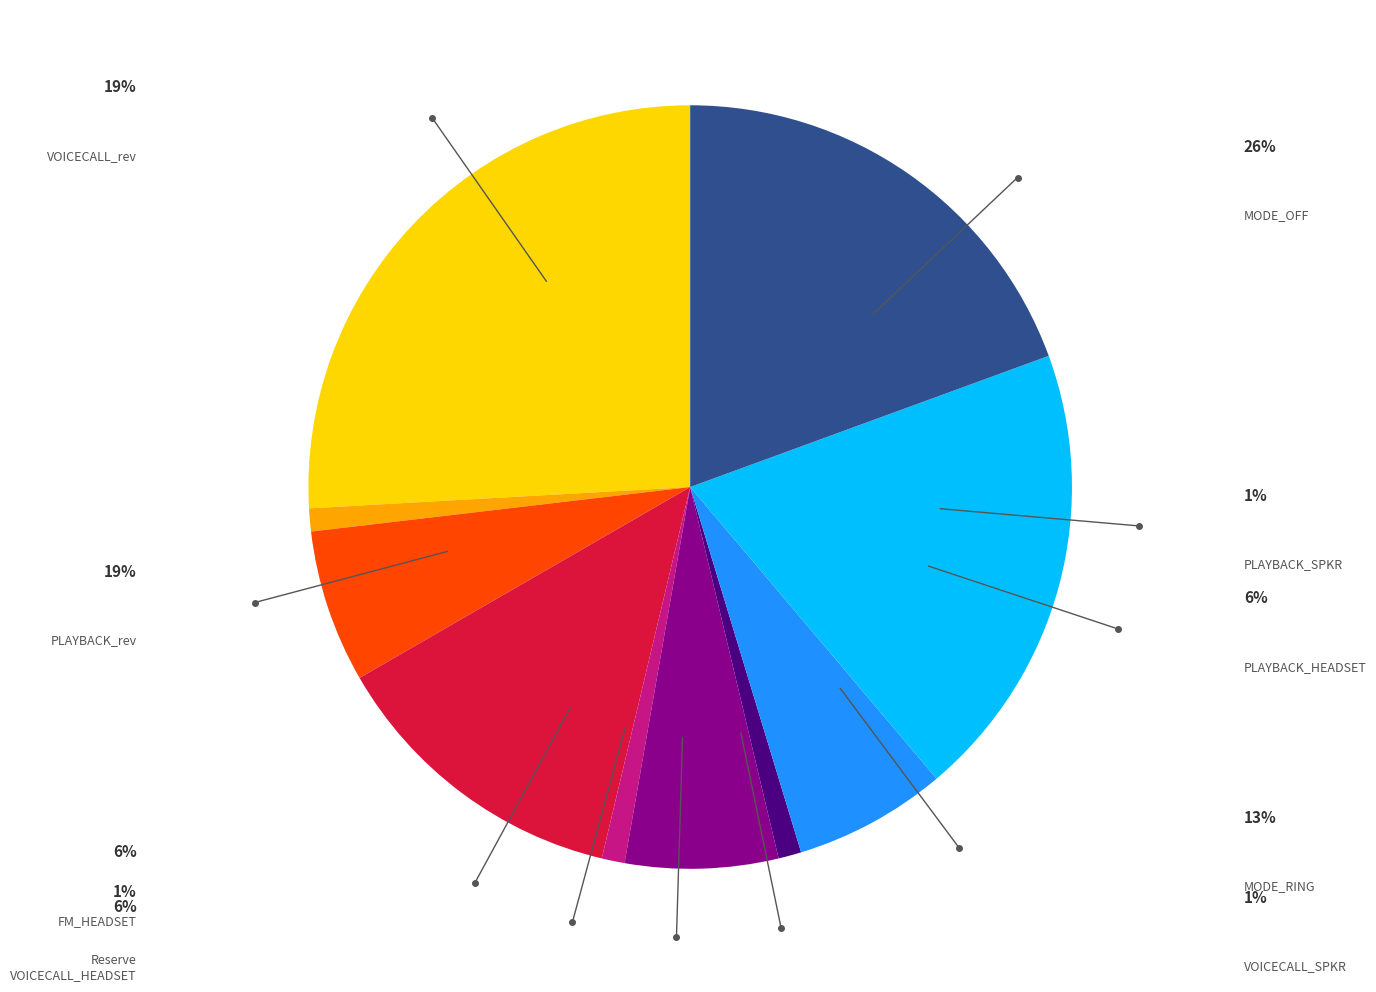

Is there any slice that represents more than half of the pie?

No